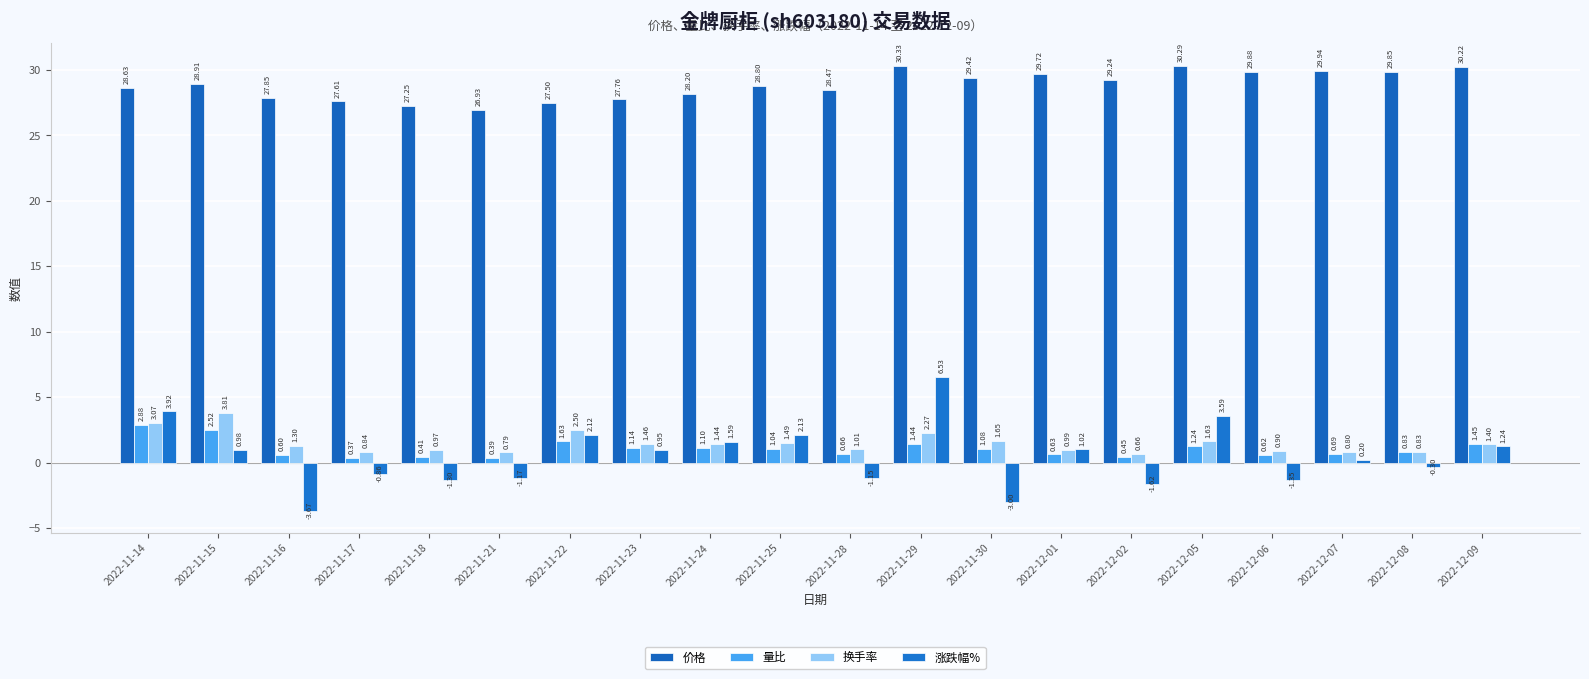

What is the minimum value shown in the chart?

-3.7